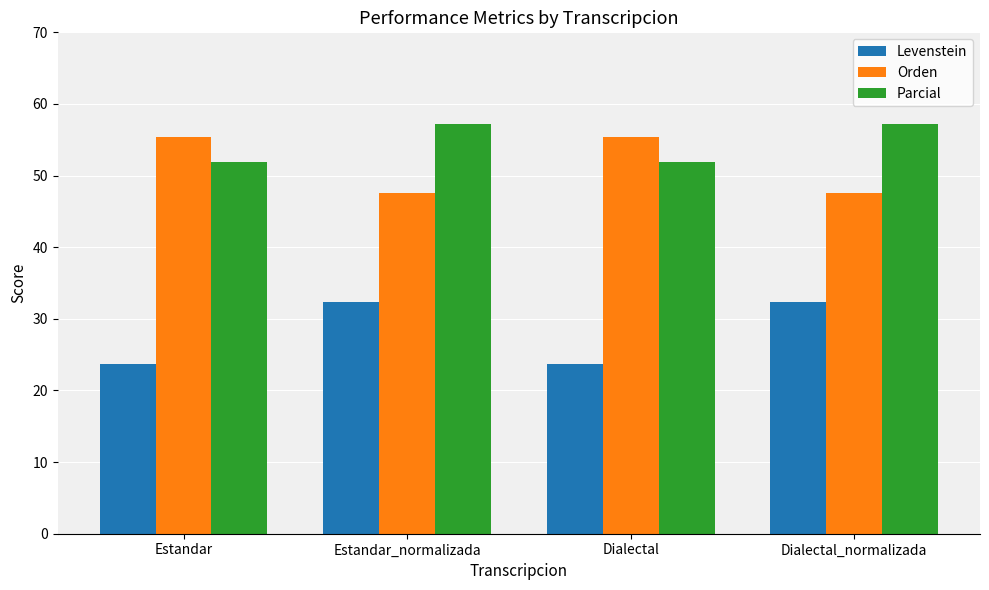

Reading right to left, what are all the values shown in this chart?

Levenstein: 32.4	23.7	32.4	23.7
Orden: 47.6	55.4	47.6	55.4
Parcial: 57.1	51.9	57.1	51.9